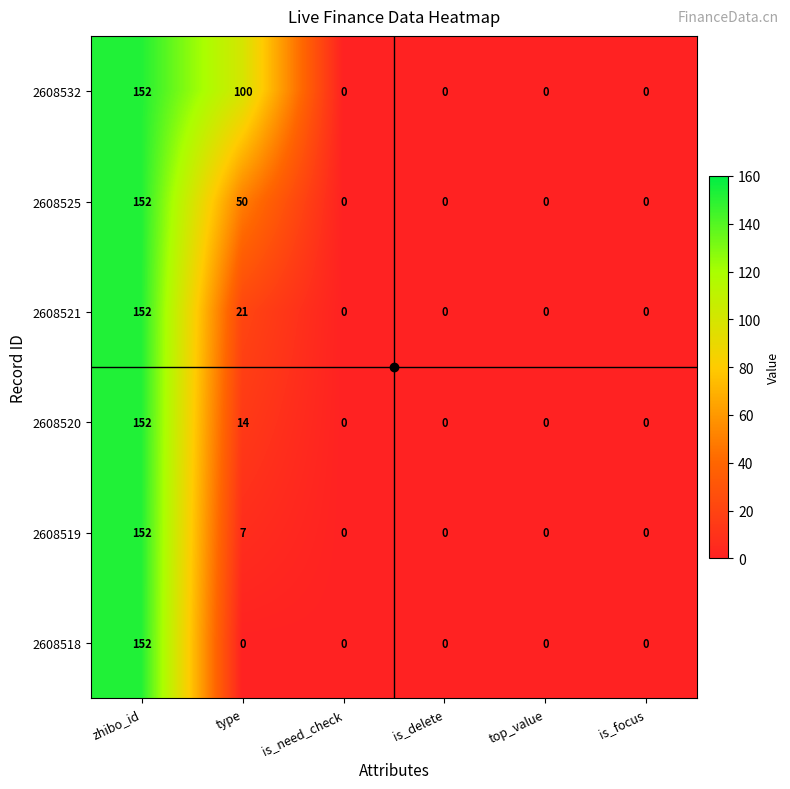

What is the difference between the highest and lowest values at type?

100